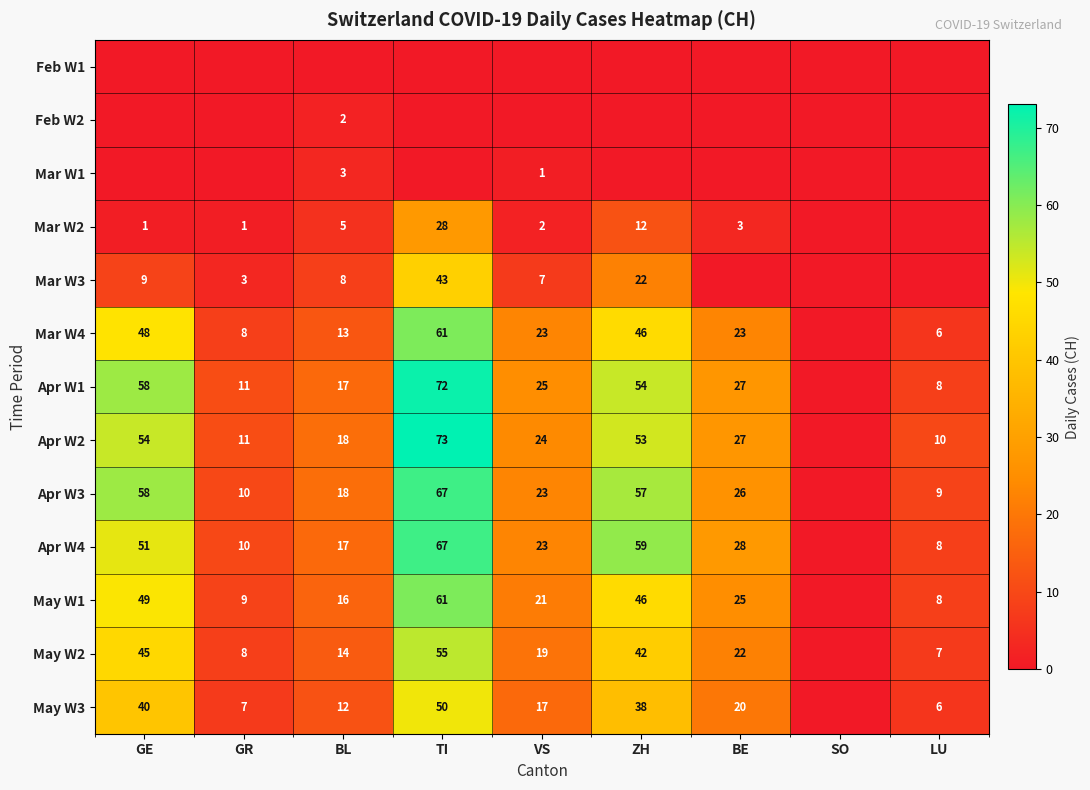

What is the total value across all series at ZH?

429